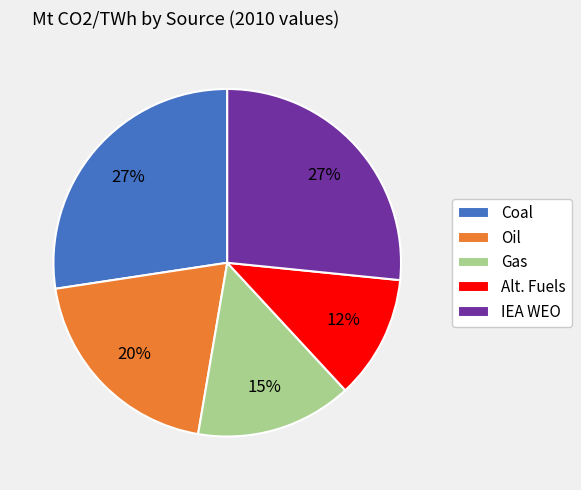

Count the number of slices in the pie.

5